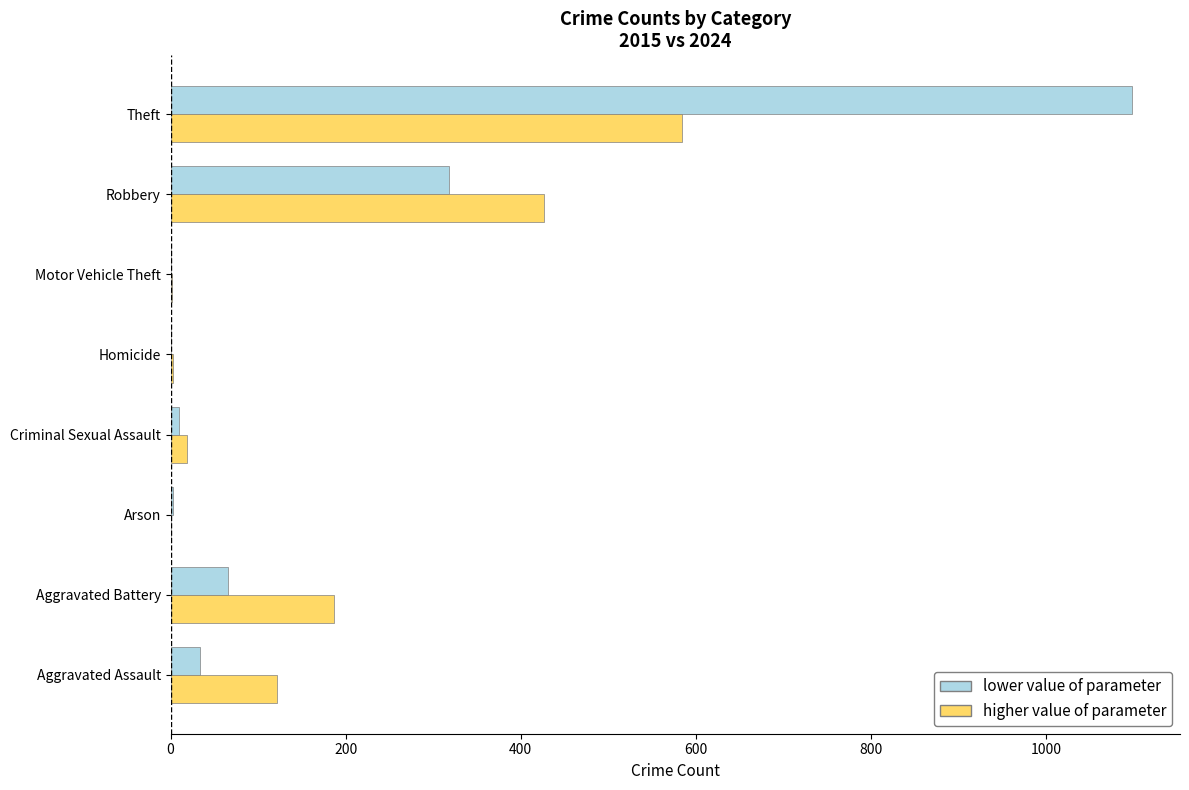

What is the sum of all higher value of parameter values?

1344